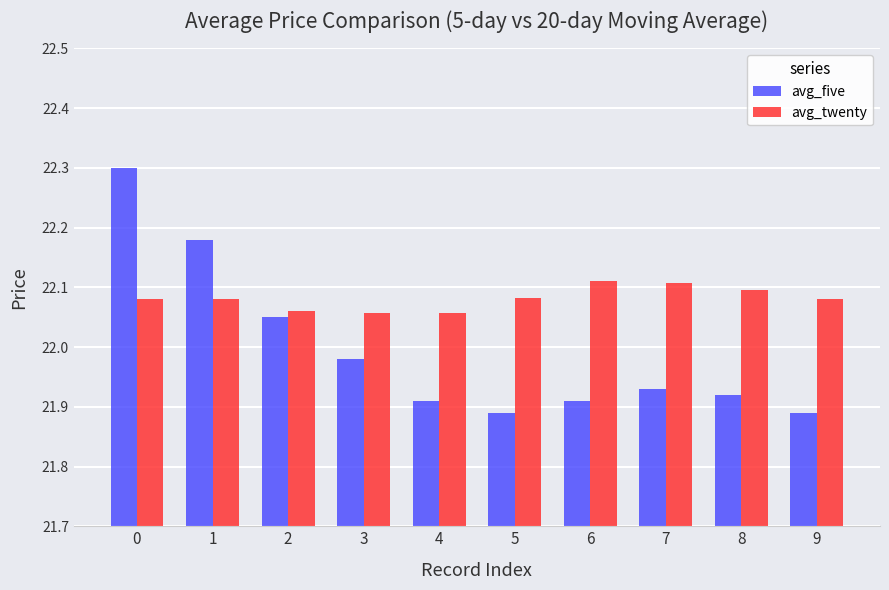

Does the chart contain any negative values?

No